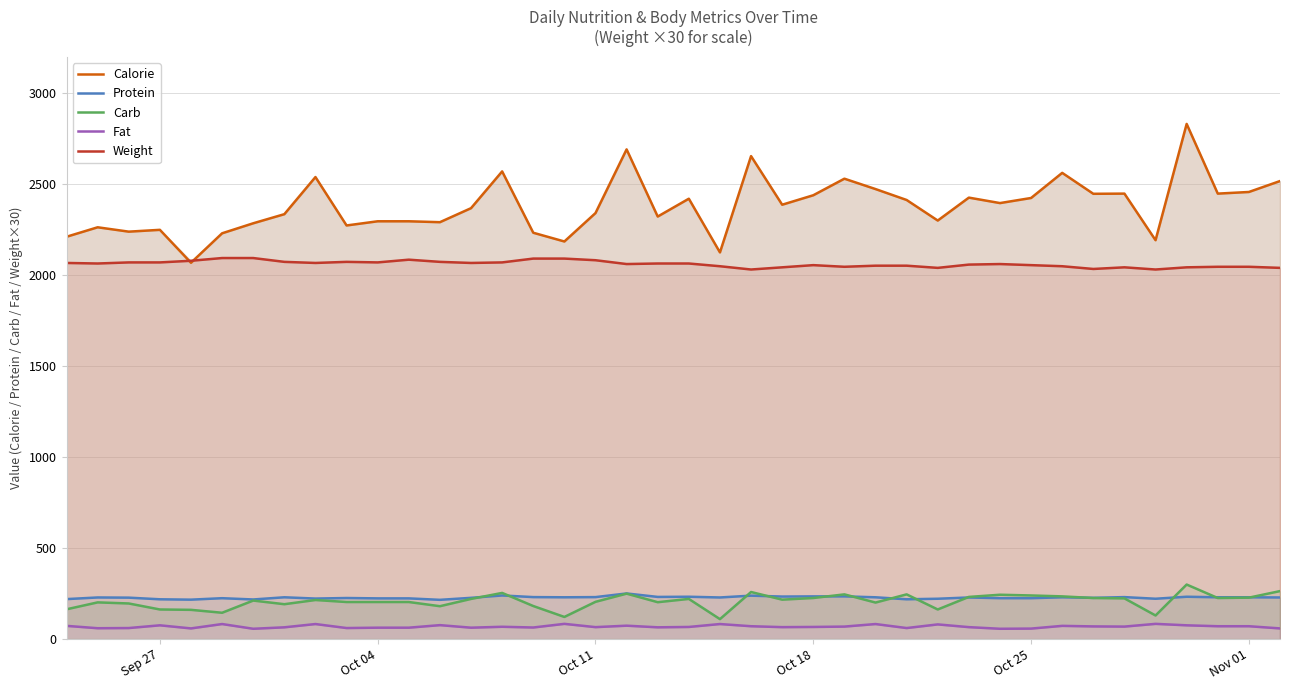

True or false: Carb and Weight intersect in this chart.

False